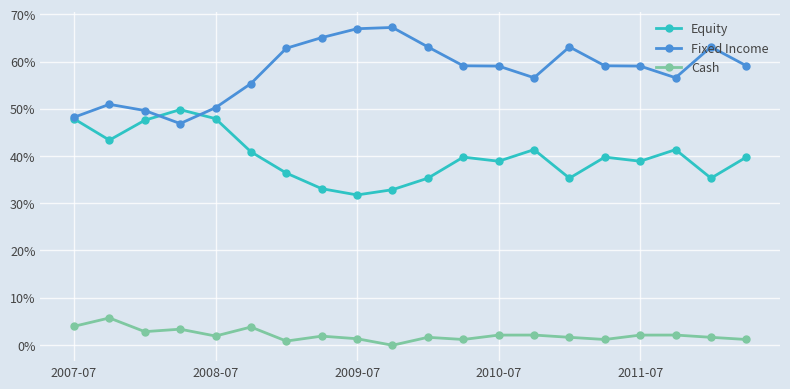

In Equity, how many points are lower than both neighbors (excluding endpoints)?

6